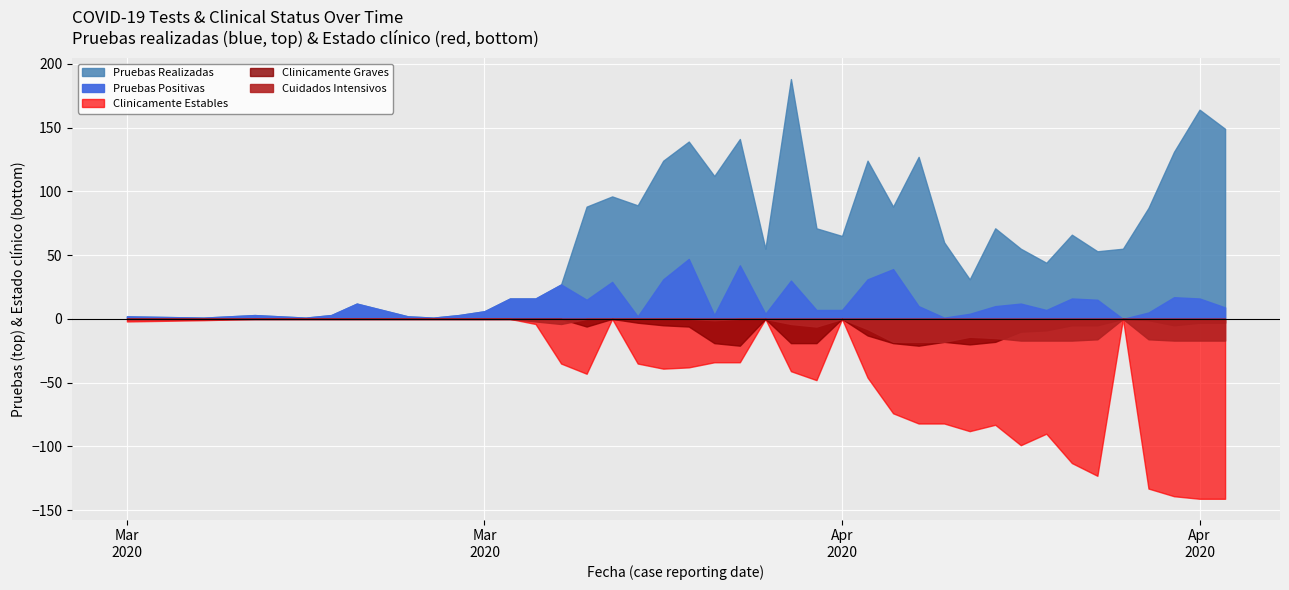

True or false: Pruebas Realizadas has more than 0 points higher than both neighbors.

True